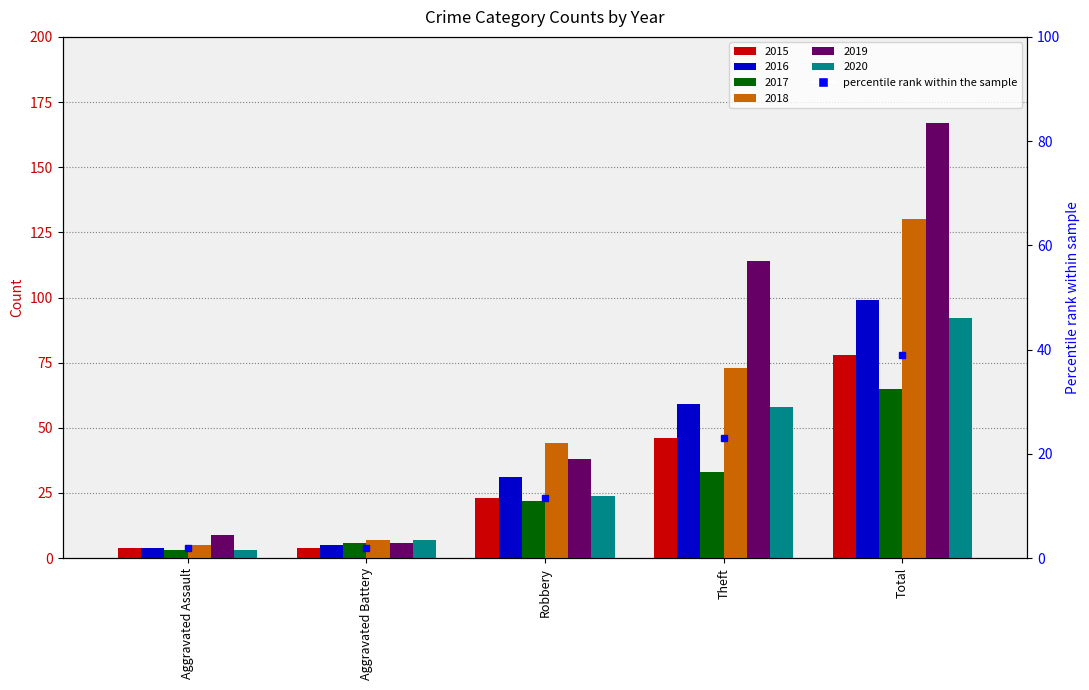

What is the label of the 4th bar from the left?

Theft